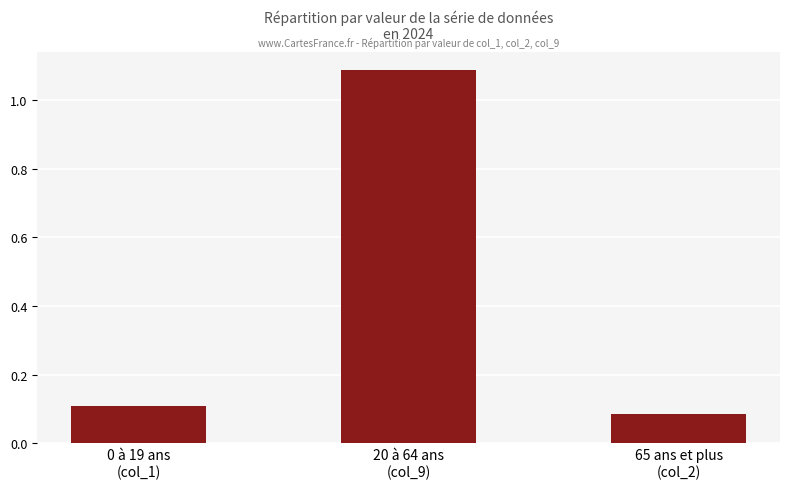

The col_2 series shows 0.1 at 13. True or false?

False